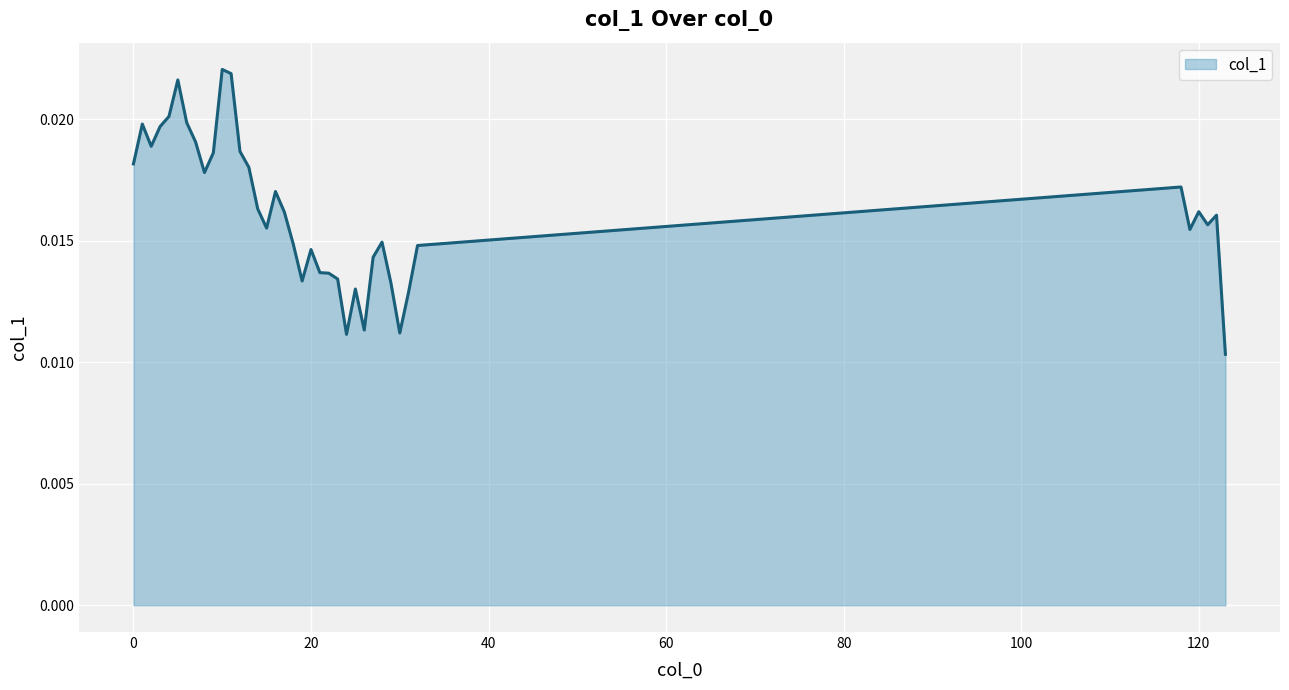

Does the chart have visible grid lines?

Yes